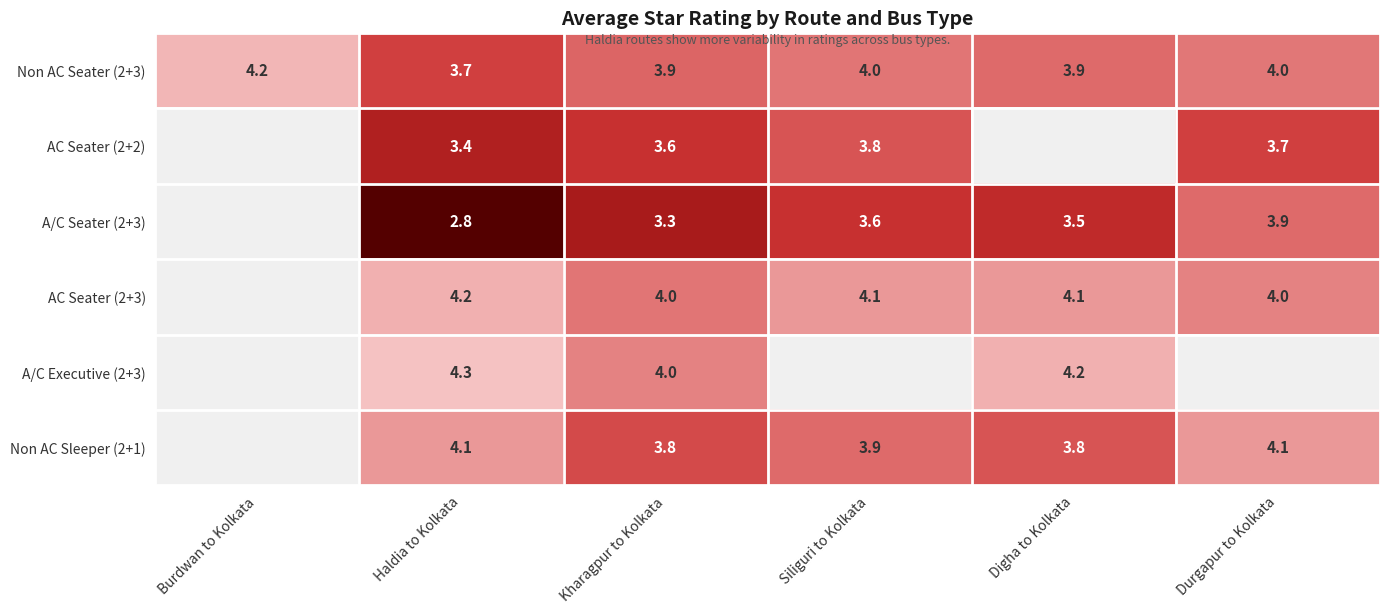

What is the total value across all series at Haldia to Kolkata?

22.5